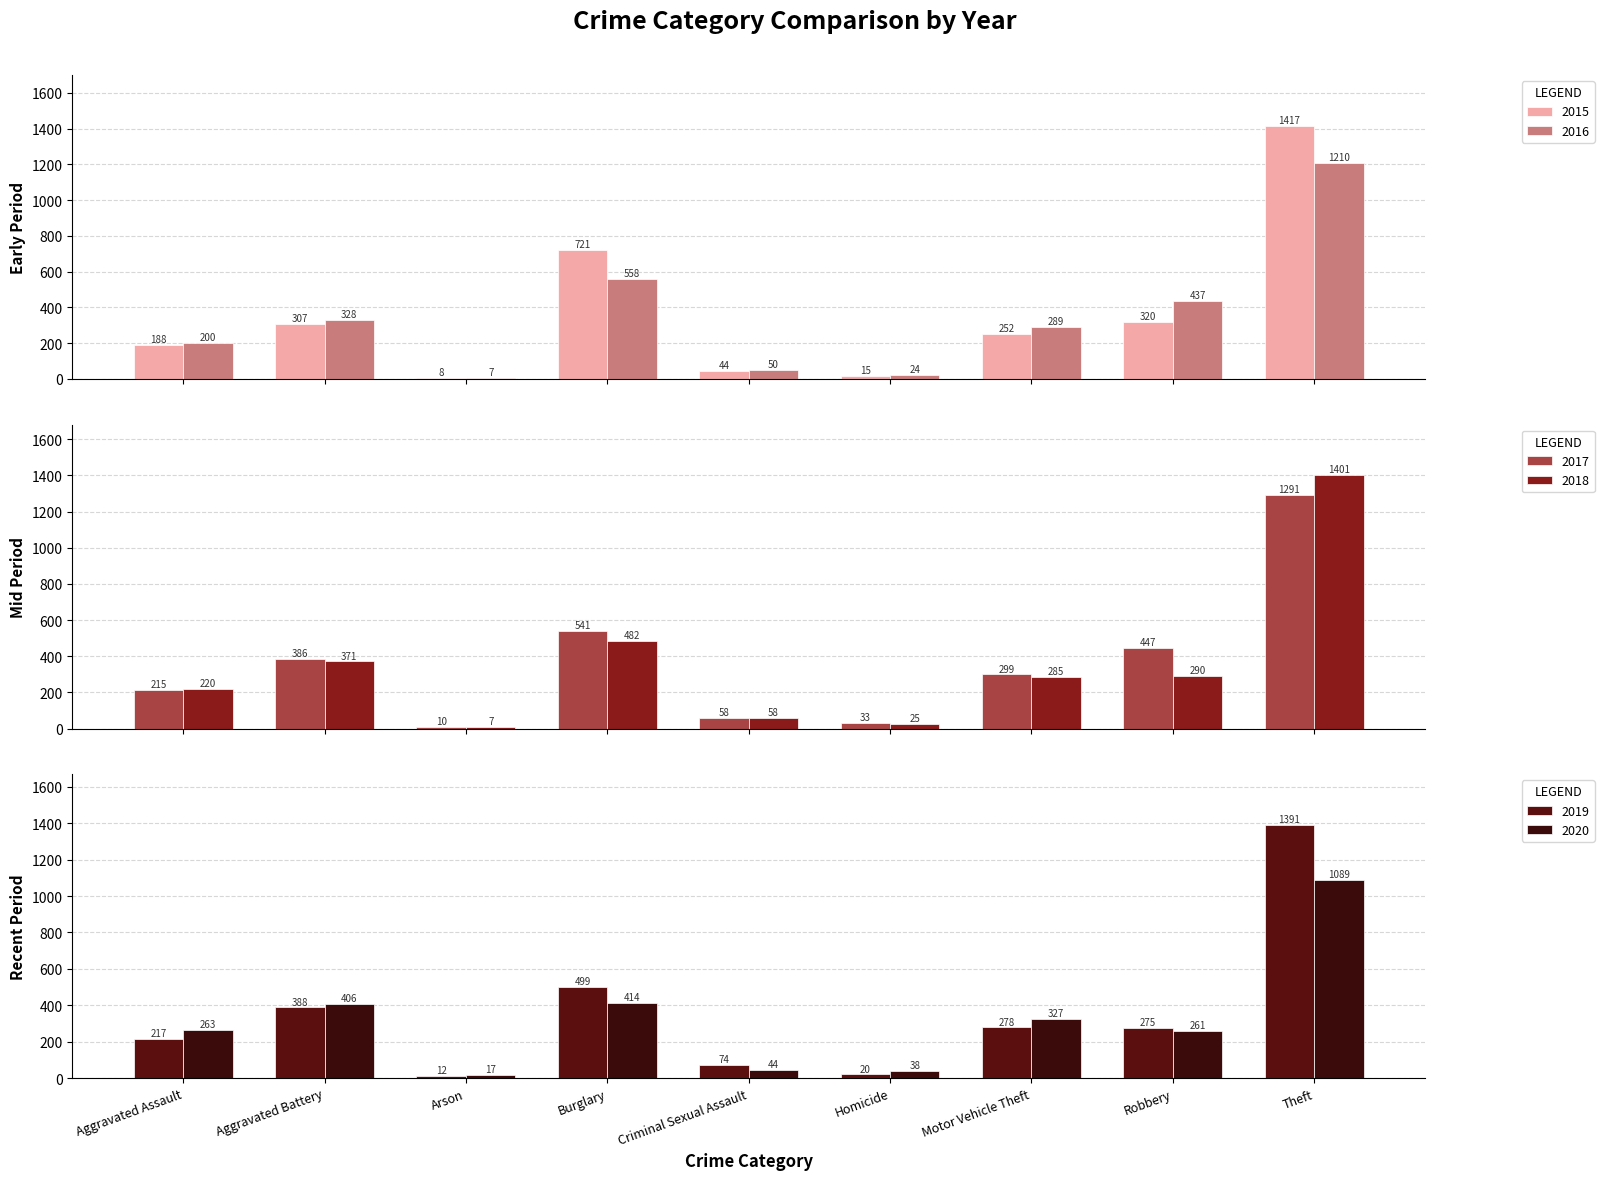

Reading left to right, extract all data points from this chart.

2015: 188	307	8	721	44	15	252	320	1417
2016: 200	328	7	558	50	24	289	437	1210
2017: 215	386	10	541	58	33	299	447	1291
2018: 220	371	7	482	58	25	285	290	1401
2019: 217	388	12	499	74	20	278	275	1391
2020: 263	406	17	414	44	38	327	261	1089